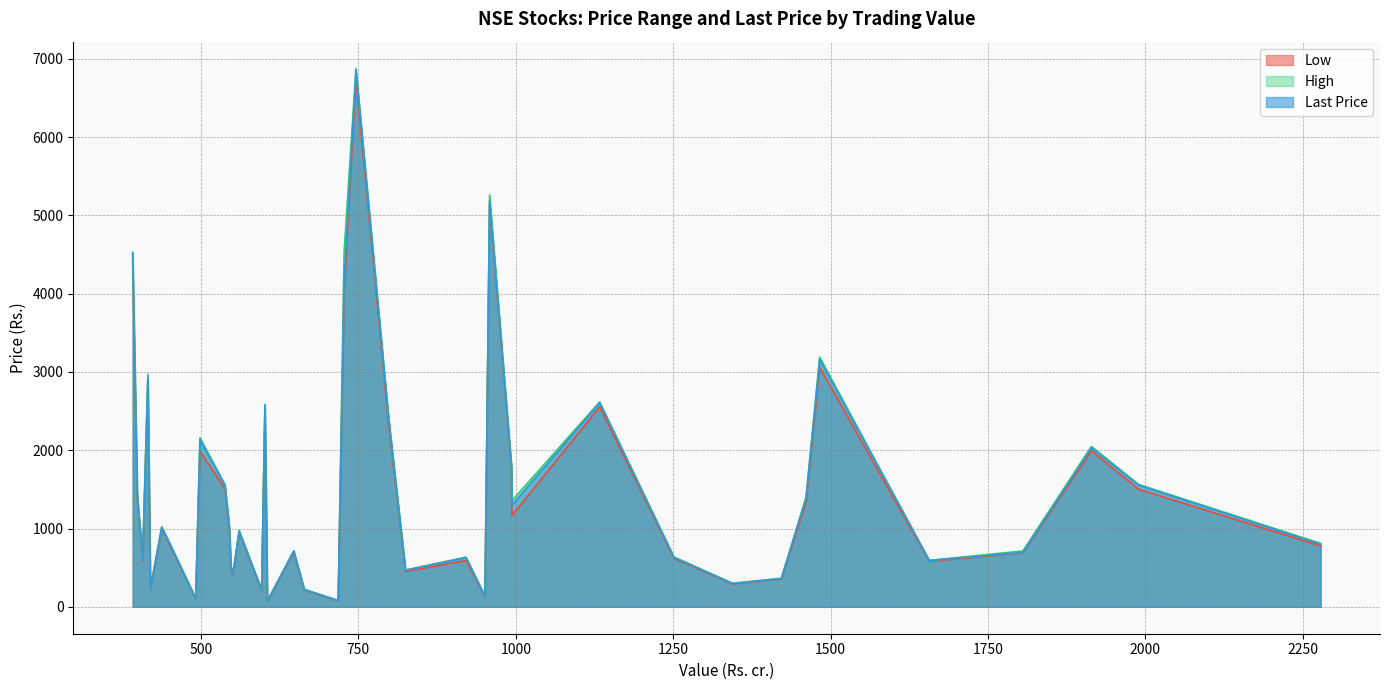

Which series has the widest spread of values?

High